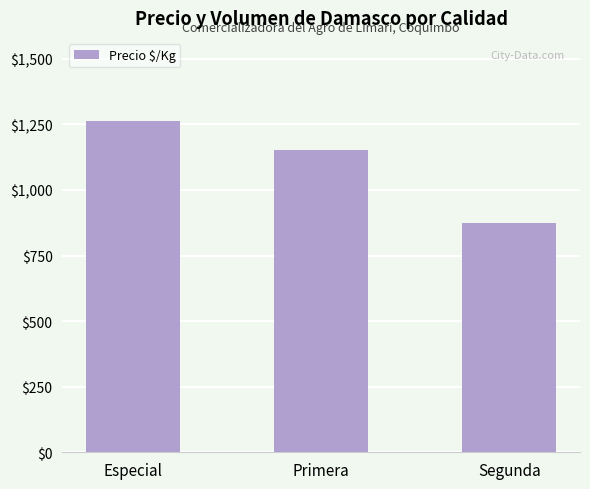

How many categories are shown in the chart?

3